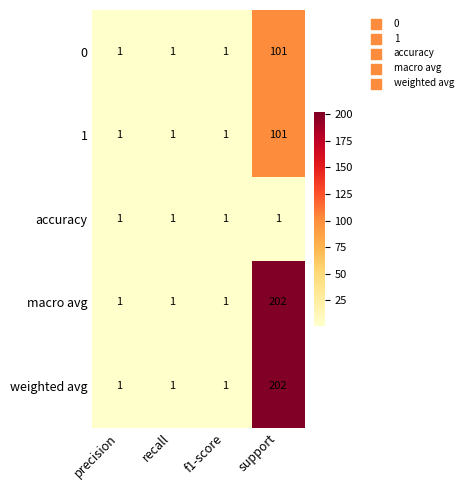

At which category is the sum across all series the highest?

support